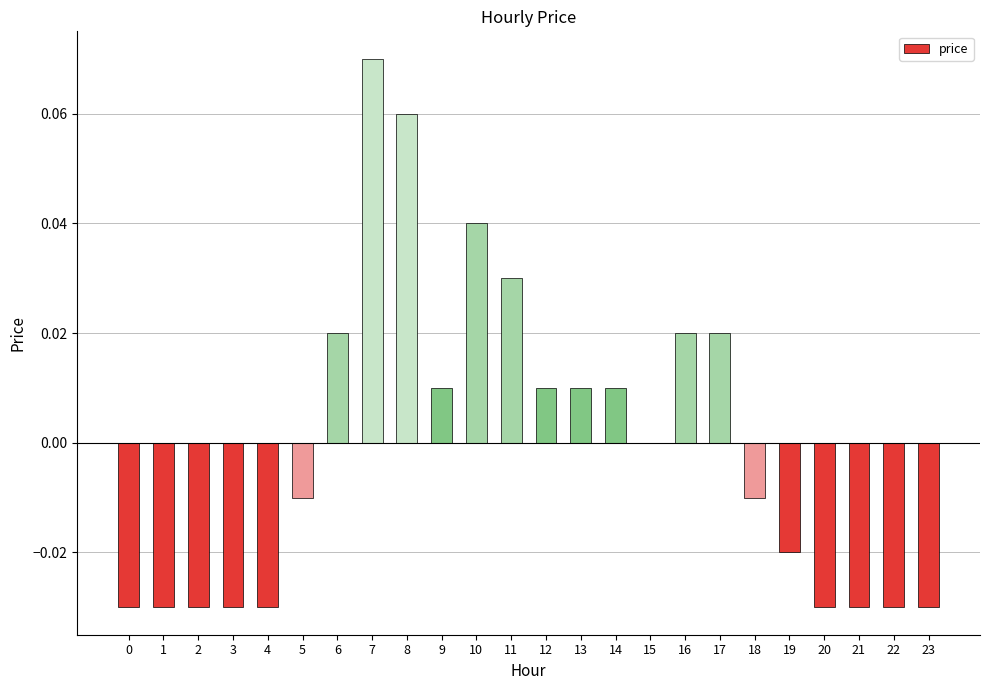

The chart shows a value of 0.0 at 12. True or false?

True